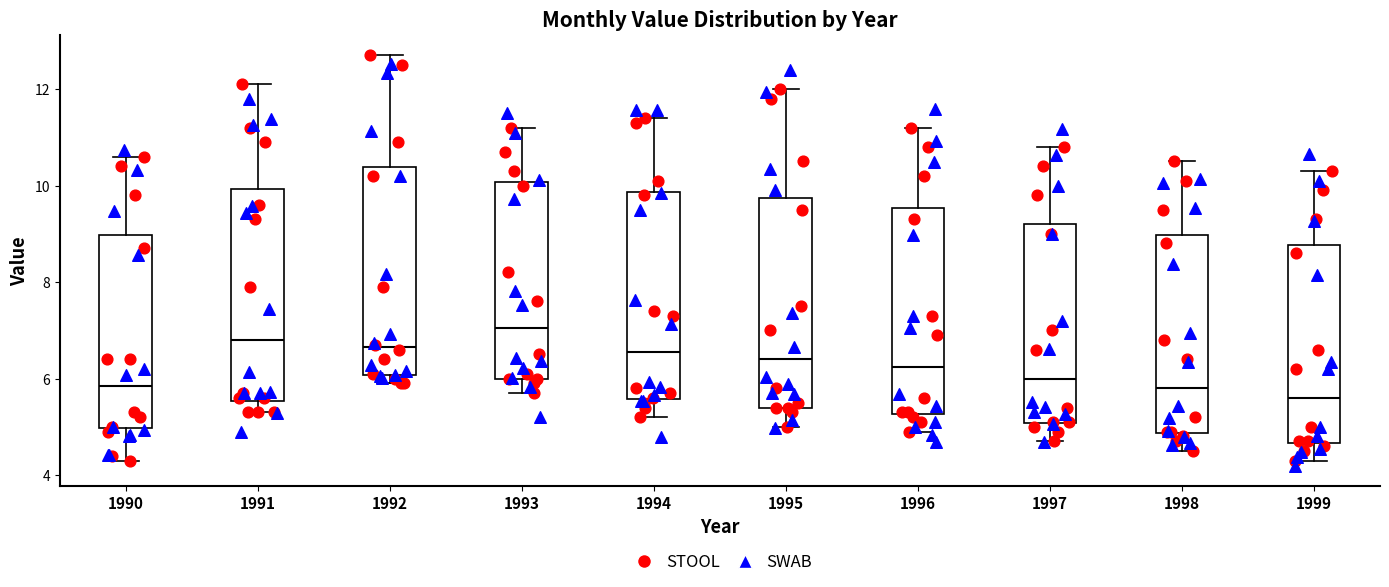

Which box has the lowest median line?

1999